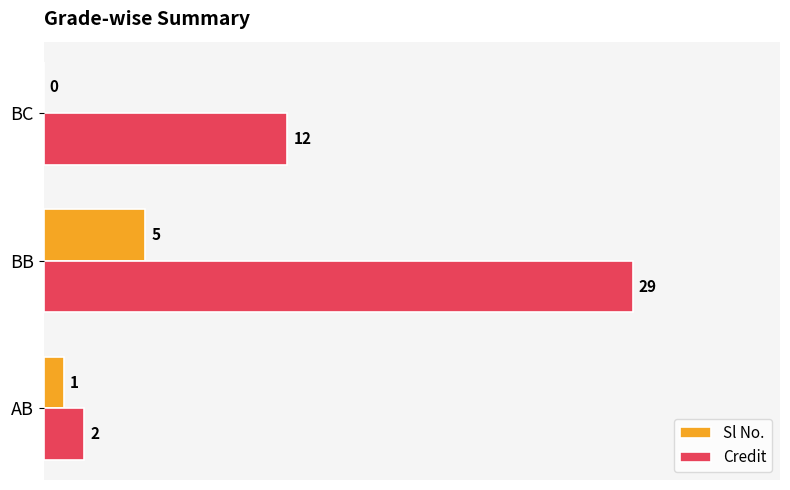

What is the sum of the Sl No. values at BB and BC?

5